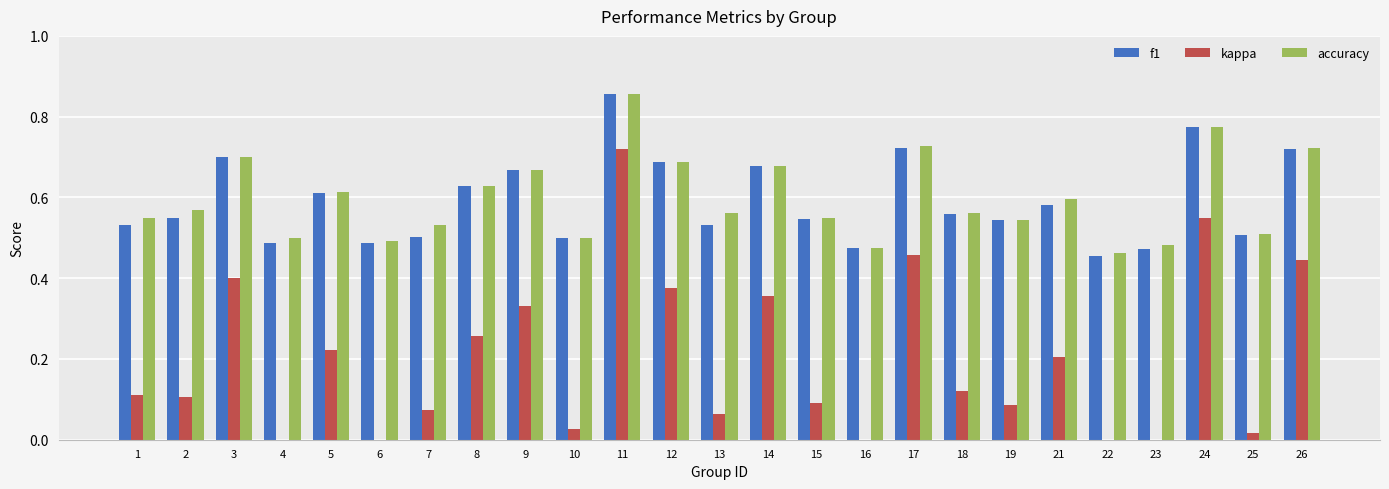

At how many categories does at least one series exceed 0?

25